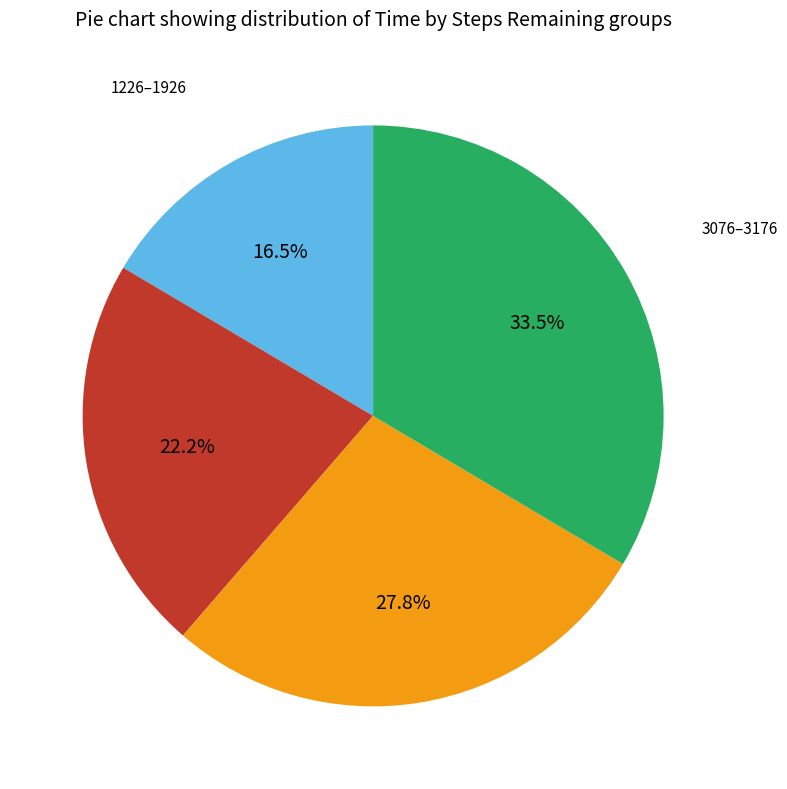

Does any single category account for the majority?

No